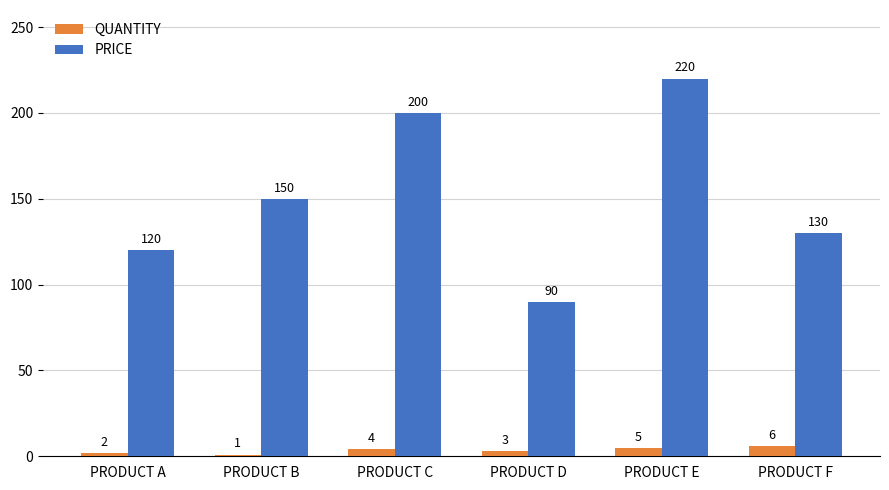

At which category is the sum across all series the highest?

PRODUCT E